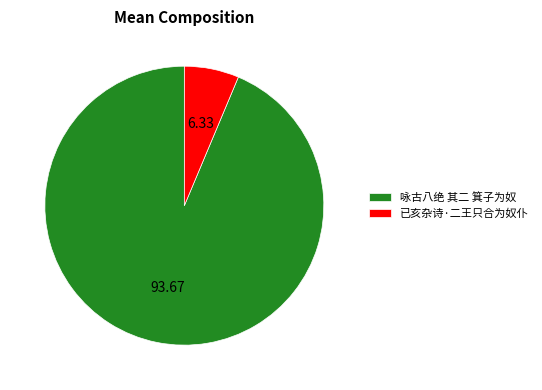

Is the sum of 已亥杂诗·二王只合为奴仆 and 咏古八绝 其二 箕子为奴 greater than half?

Yes